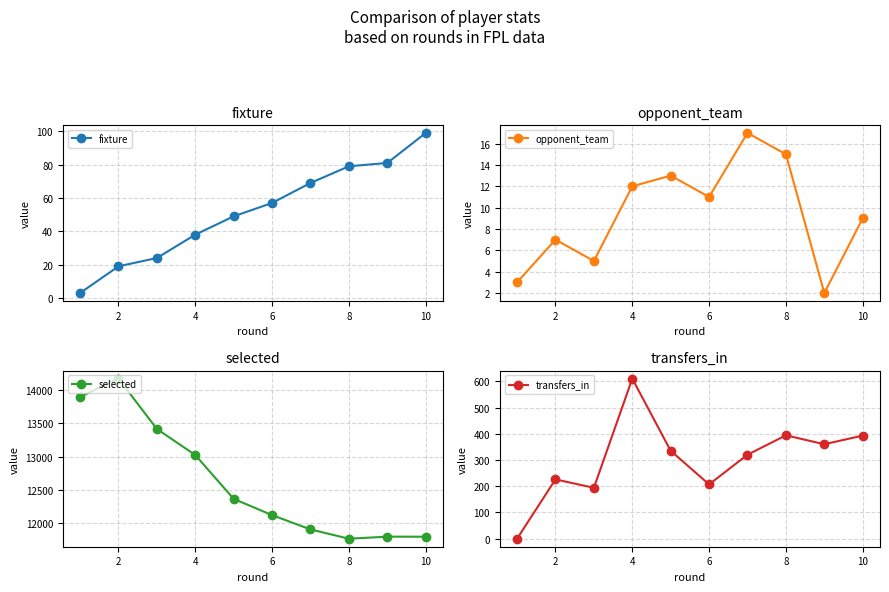

True or false: selected has more than 1 interior local peaks.

True